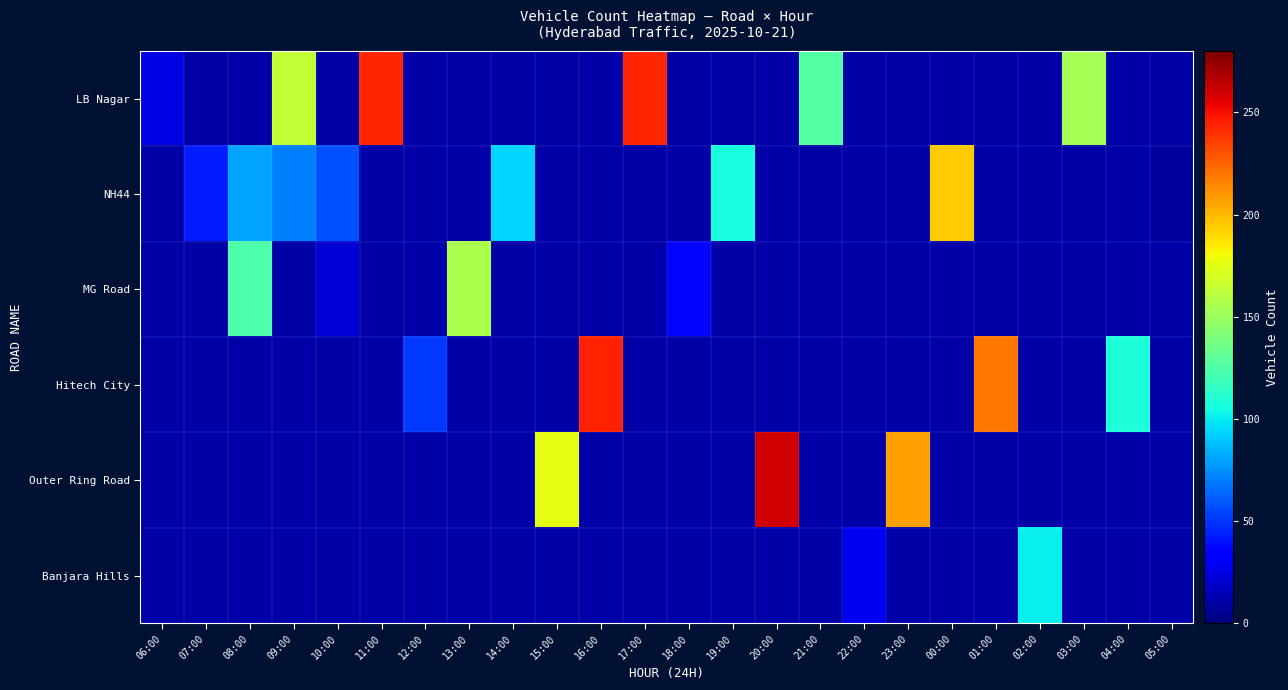

Reading left to right, what are all the values shown in this chart?

LB Nagar: 06:00=25	07:00=10	08:00=10	09:00=164	10:00=10	11:00=243	12:00=10	13:00=10	14:00=10	15:00=10	16:00=10	17:00=243	18:00=10	19:00=10	20:00=10	21:00=126	22:00=10	23:00=10	00:00=10	01:00=10	02:00=10	03:00=154	04:00=10	05:00=10
NH44: 06:00=10	07:00=43	08:00=80	09:00=71	10:00=57	11:00=10	12:00=10	13:00=10	14:00=94	15:00=10	16:00=10	17:00=10	18:00=10	19:00=107	20:00=10	21:00=10	22:00=10	23:00=10	00:00=194	01:00=10	02:00=10	03:00=10	04:00=10	05:00=8
MG Road: 06:00=10	07:00=10	08:00=124	09:00=10	10:00=21	11:00=10	12:00=10	13:00=156	14:00=10	15:00=10	16:00=10	17:00=10	18:00=37	19:00=10	20:00=10	21:00=10	22:00=10	23:00=10	00:00=10	01:00=10	02:00=10	03:00=10	04:00=10	05:00=10
Hitech City: 06:00=10	07:00=10	08:00=10	09:00=10	10:00=10	11:00=10	12:00=51	13:00=10	14:00=10	15:00=10	16:00=244	17:00=10	18:00=10	19:00=10	20:00=10	21:00=10	22:00=10	23:00=10	00:00=10	01:00=219	02:00=10	03:00=10	04:00=108	05:00=10
Outer Ring Road: 06:00=10	07:00=10	08:00=10	09:00=10	10:00=10	11:00=10	12:00=10	13:00=10	14:00=10	15:00=175	16:00=10	17:00=10	18:00=10	19:00=10	20:00=260	21:00=10	22:00=10	23:00=207	00:00=10	01:00=10	02:00=10	03:00=10	04:00=10	05:00=10
Banjara Hills: 06:00=10	07:00=10	08:00=10	09:00=10	10:00=10	11:00=10	12:00=10	13:00=10	14:00=10	15:00=10	16:00=10	17:00=10	18:00=10	19:00=10	20:00=10	21:00=10	22:00=29	23:00=10	00:00=10	01:00=10	02:00=101	03:00=10	04:00=10	05:00=10